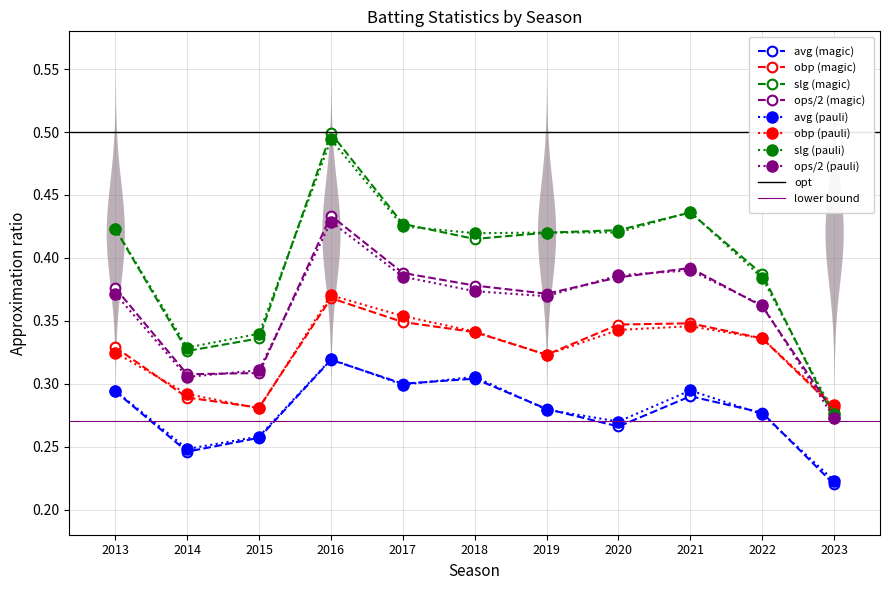

Reading left to right, extract all data points from this chart.

avg: 0.3	0.2	0.3	0.3	0.3	0.3	0.3	0.3	0.3	0.3	0.2
obp: 0.3	0.3	0.3	0.4	0.3	0.3	0.3	0.3	0.3	0.3	0.3
slg: 0.4	0.3	0.3	0.5	0.4	0.4	0.4	0.4	0.4	0.4	0.3
ops_half: 0.4	0.3	0.3	0.4	0.4	0.4	0.4	0.4	0.4	0.4	0.3